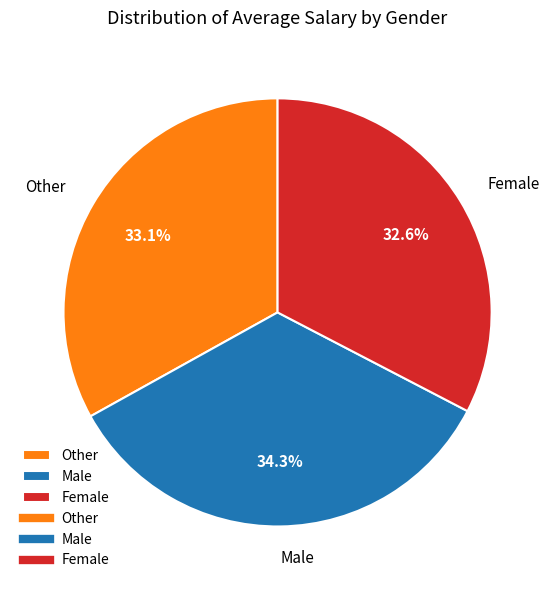

Which has a higher value, Female or Male?

Male